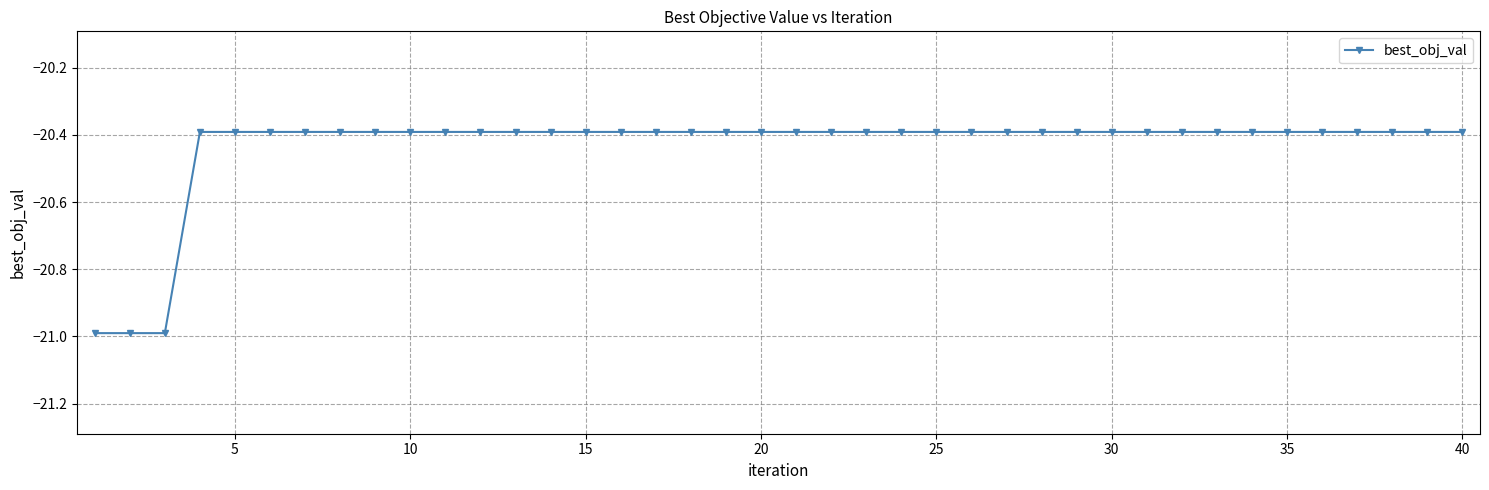

What is the difference between the second highest and minimum values?

0.6